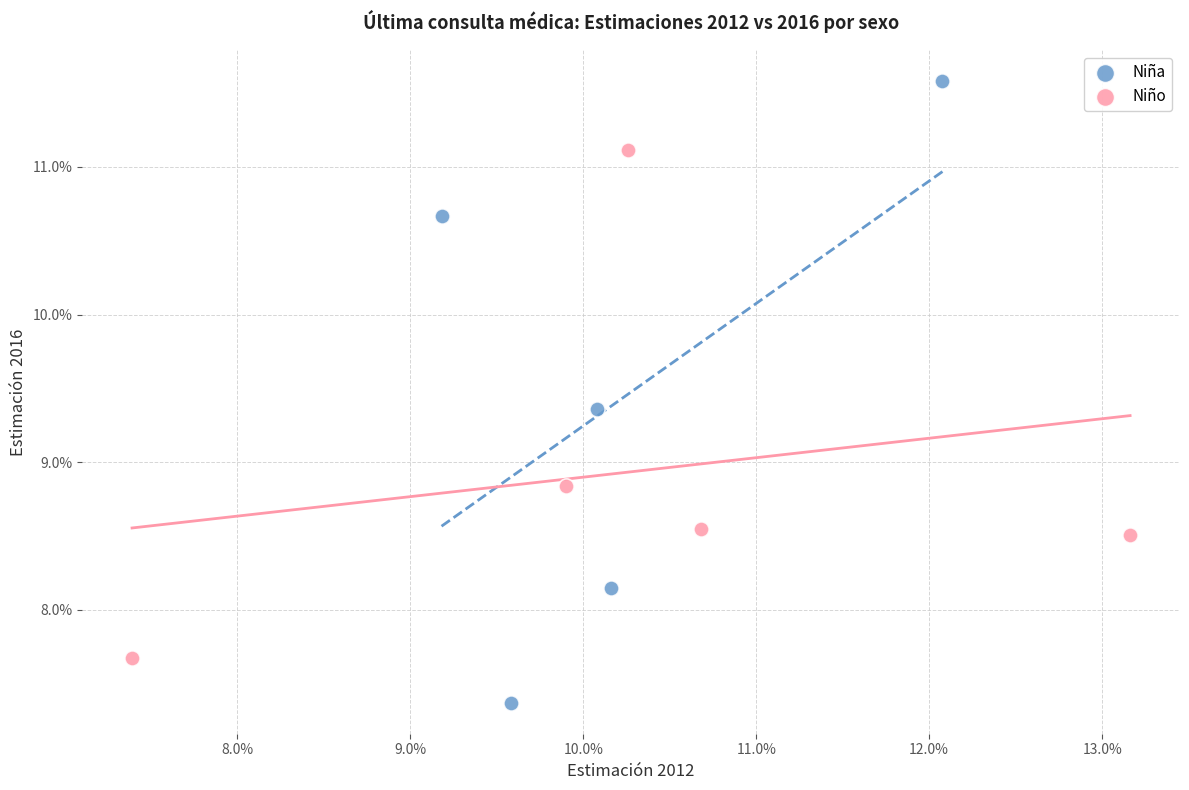

Which series contains the highest Y value?

Niña